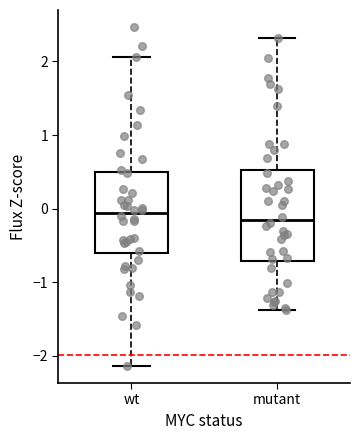

Reading left to right, transcribe this box plot: for each box, give where its median line is, the range the box spans, and where its two whiskers end, as read against the y-axis. The values are not printed on the chart, so give them approximately, as read against the axis.

wt: median -0.1, box -0.6 to 0.5, whiskers -2.1 to 2.1
mutant: median -0.1, box -0.7 to 0.5, whiskers -1.4 to 2.3